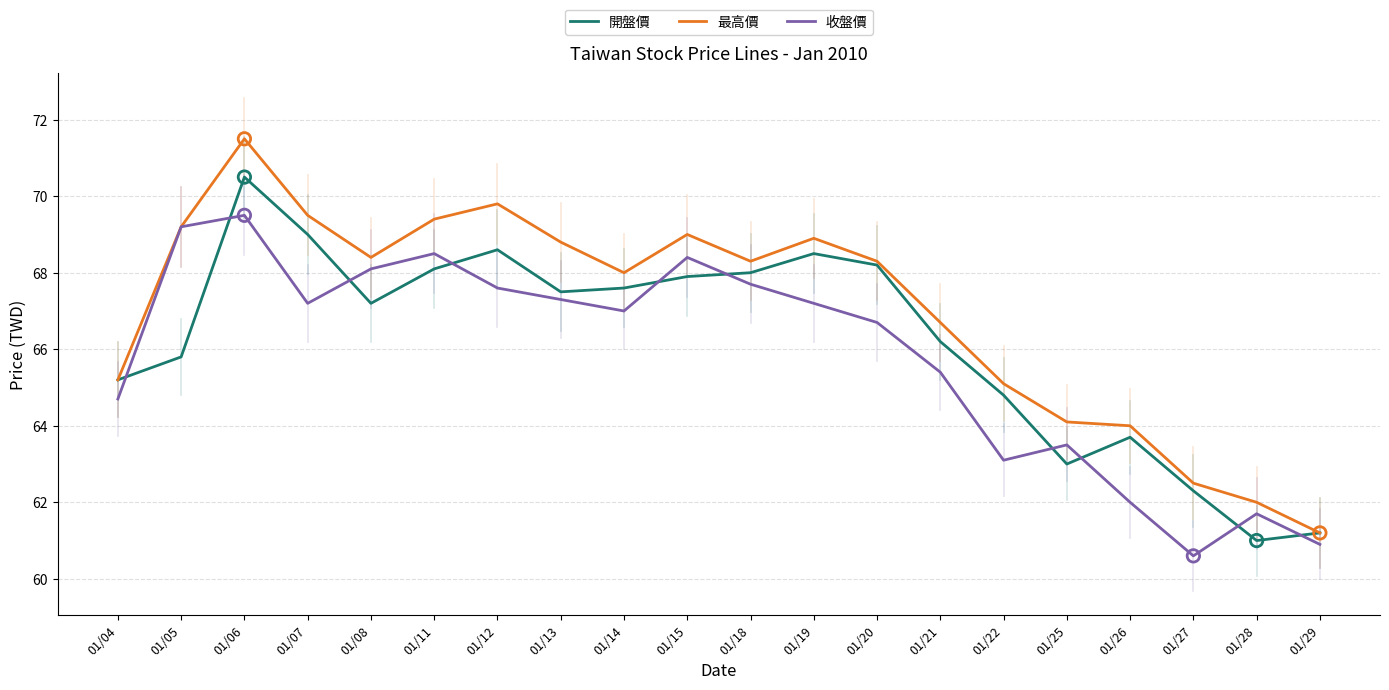

At which category is the sum across all series the highest?

01/06